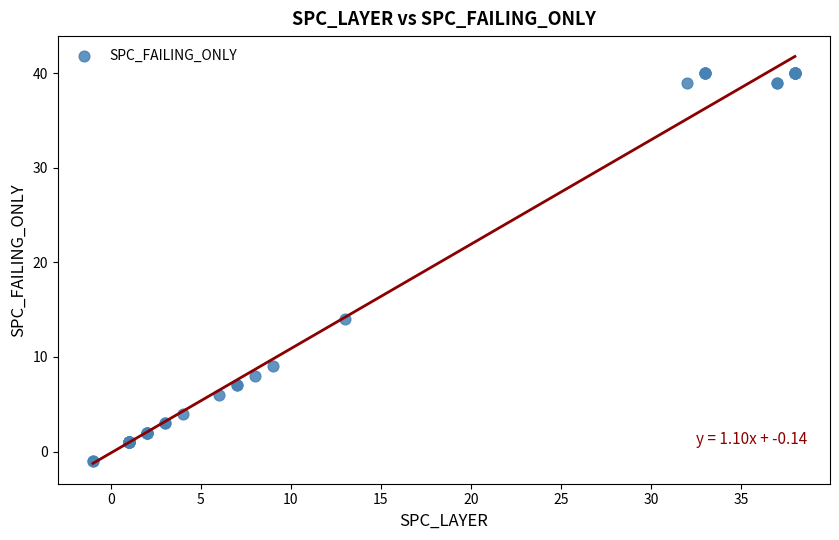

What Y value in the scatter plot is closest to 19?

14